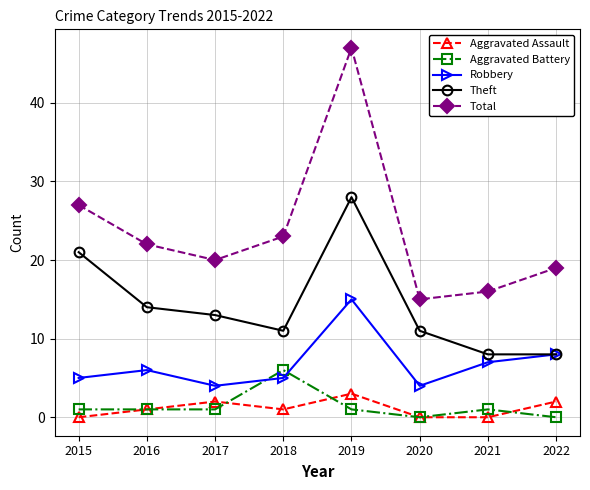

Reading left to right, extract all data points from this chart.

Aggravated Assault: 2015=0	2016=1	2017=2	2018=1	2019=3	2020=0	2021=0	2022=2
Aggravated Battery: 2015=1	2016=1	2017=1	2018=6	2019=1	2020=0	2021=1	2022=0
Robbery: 2015=5	2016=6	2017=4	2018=5	2019=15	2020=4	2021=7	2022=8
Theft: 2015=21	2016=14	2017=13	2018=11	2019=28	2020=11	2021=8	2022=8
Total: 2015=27	2016=22	2017=20	2018=23	2019=47	2020=15	2021=16	2022=19